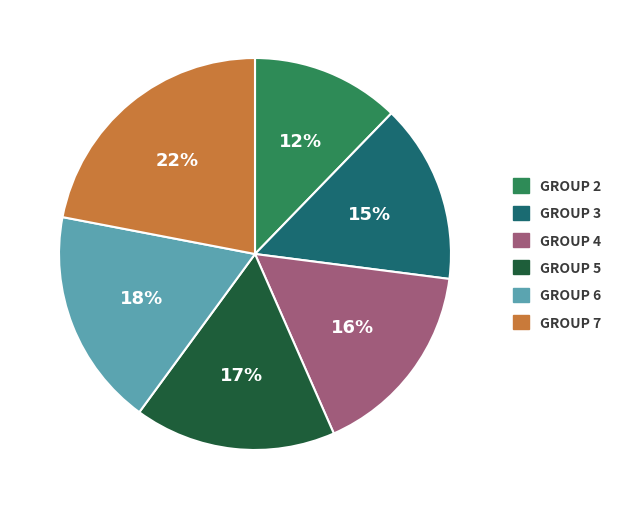

To the nearest percent, what is the difference between the largest and smallest slice percentages?

10%